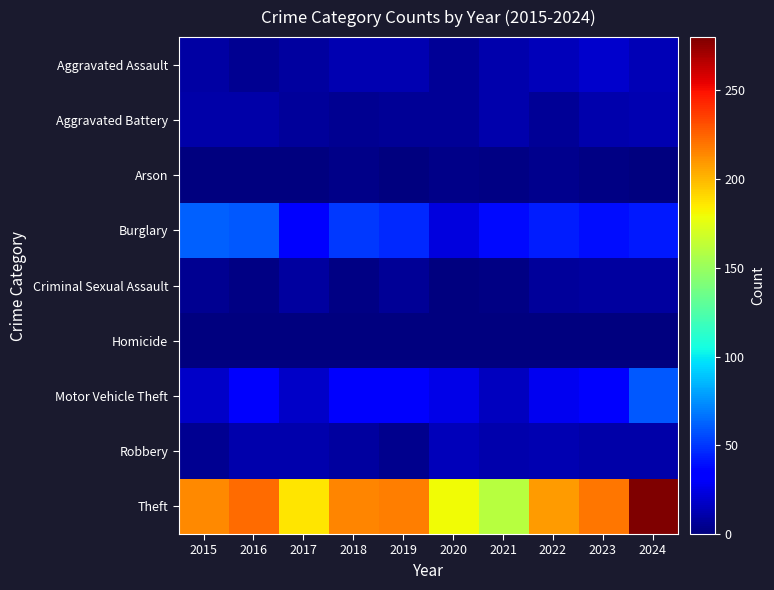

Reading left to right, transcribe all the data shown in this chart.

Aggravated Assault: 2015=9	2016=5	2017=8	2018=13	2019=13	2020=6	2021=12	2022=15	2023=19	2024=14
Aggravated Battery: 2015=10	2016=10	2017=7	2018=5	2019=6	2020=6	2021=11	2022=6	2023=12	2024=13
Arson: 2015=1	2016=0	2017=1	2018=3	2019=1	2020=3	2021=2	2022=4	2023=2	2024=0
Burglary: 2015=62	2016=60	2017=35	2018=51	2019=46	2020=24	2021=38	2022=43	2023=39	2024=42
Criminal Sexual Assault: 2015=5	2016=2	2017=8	2018=2	2019=6	2020=1	2021=2	2022=7	2023=8	2024=8
Homicide: 2015=0	2016=1	2017=1	2018=0	2019=0	2020=1	2021=0	2022=0	2023=0	2024=0
Motor Vehicle Theft: 2015=18	2016=31	2017=18	2018=31	2019=31	2020=26	2021=16	2022=28	2023=36	2024=60
Robbery: 2015=5	2016=12	2017=11	2018=8	2019=4	2020=15	2021=11	2022=13	2023=10	2024=10
Theft: 2015=214	2016=223	2017=186	2018=215	2019=217	2020=180	2021=160	2022=208	2023=219	2024=280